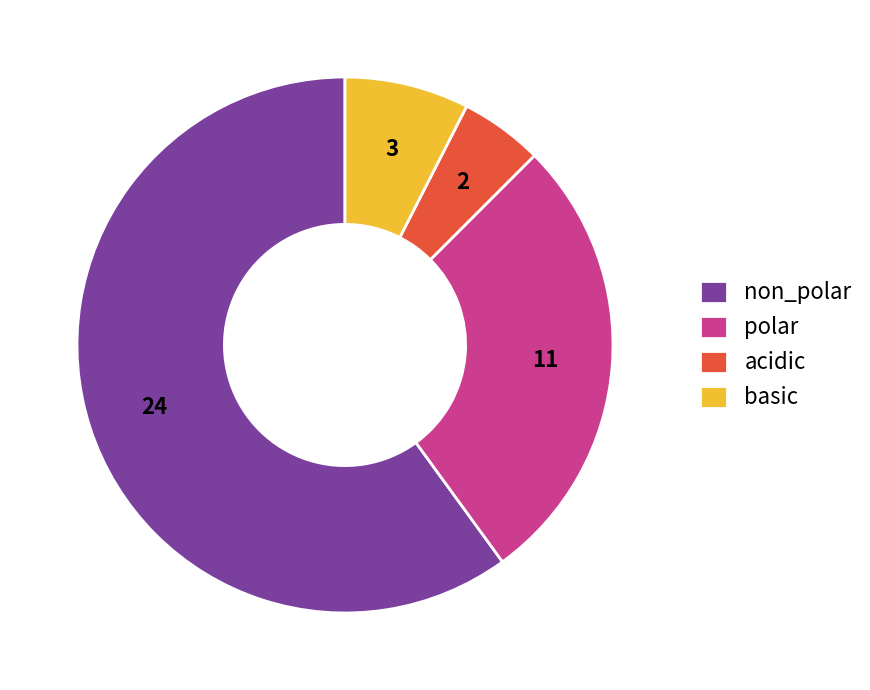

Is it true that non_polar is 60% of the pie?

True